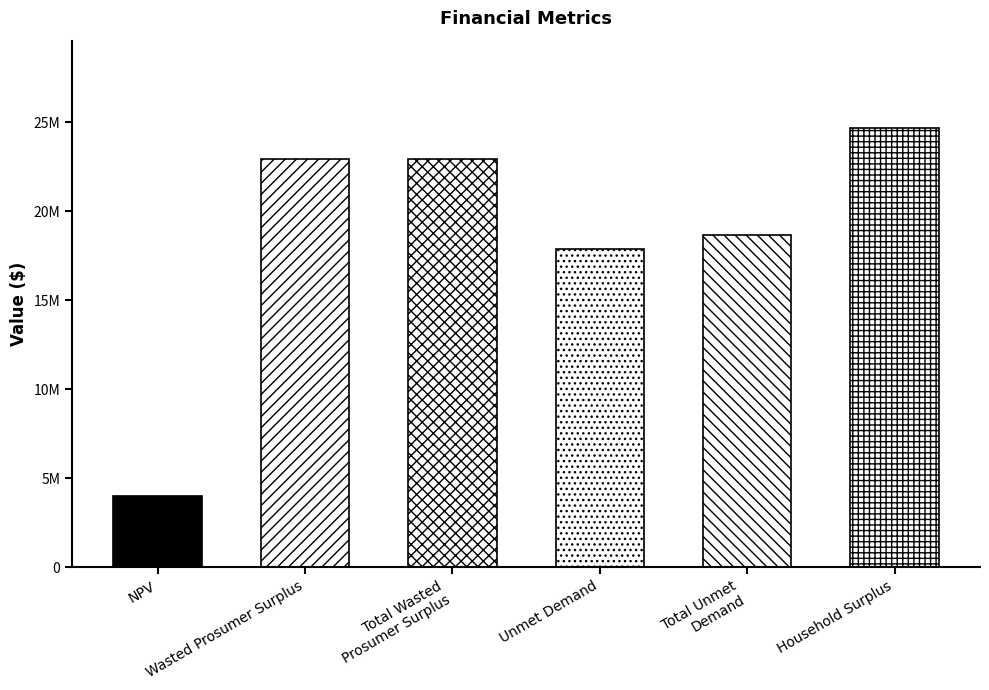

List the labels in order of value, smallest first.

NPV, Unmet Demand, Total Unmet
Demand, Wasted Prosumer Surplus, Total Wasted
Prosumer Surplus, Household Surplus